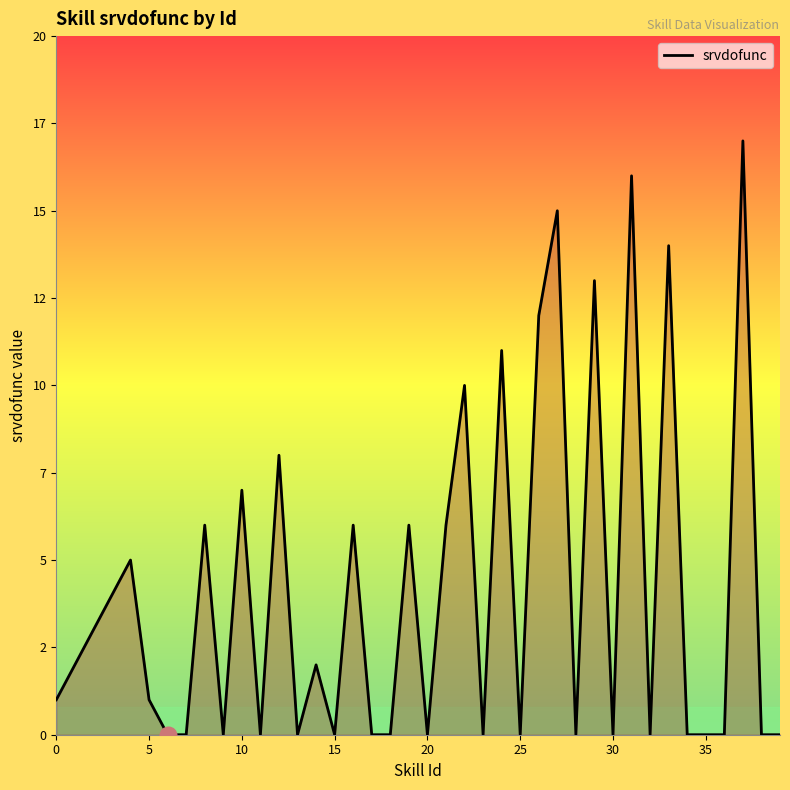

Does the chart display data point markers on the line(s)?

No